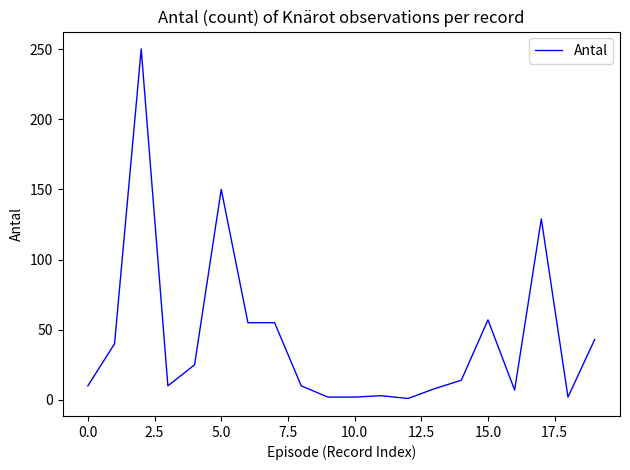

What is the greatest value displayed?

250